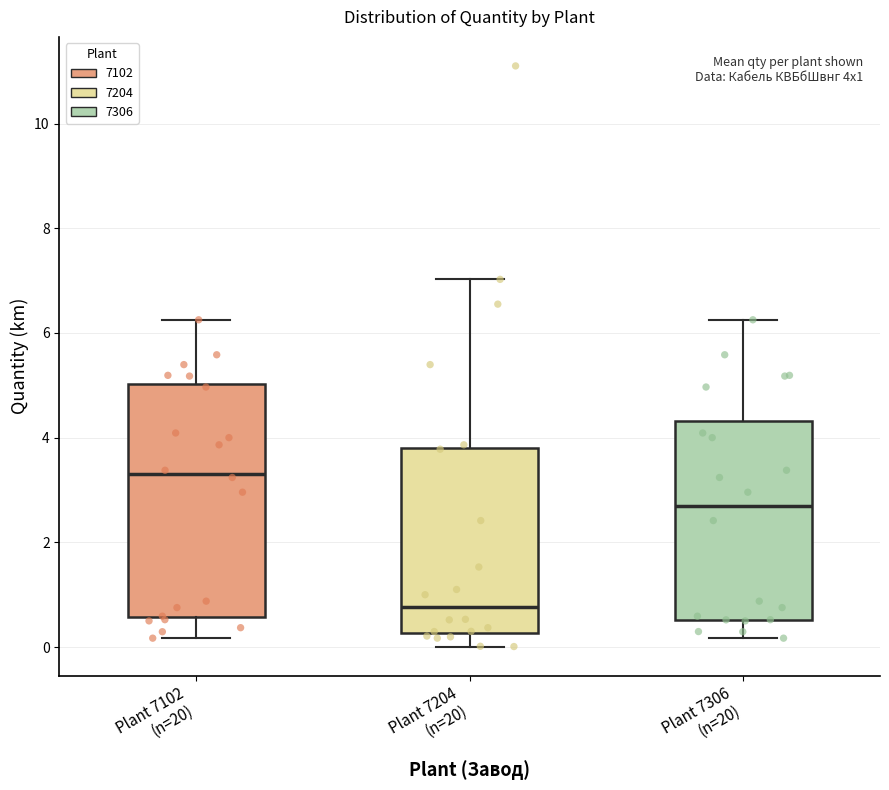

Which box's median line is the lowest?

Plant 7204 (n=20)